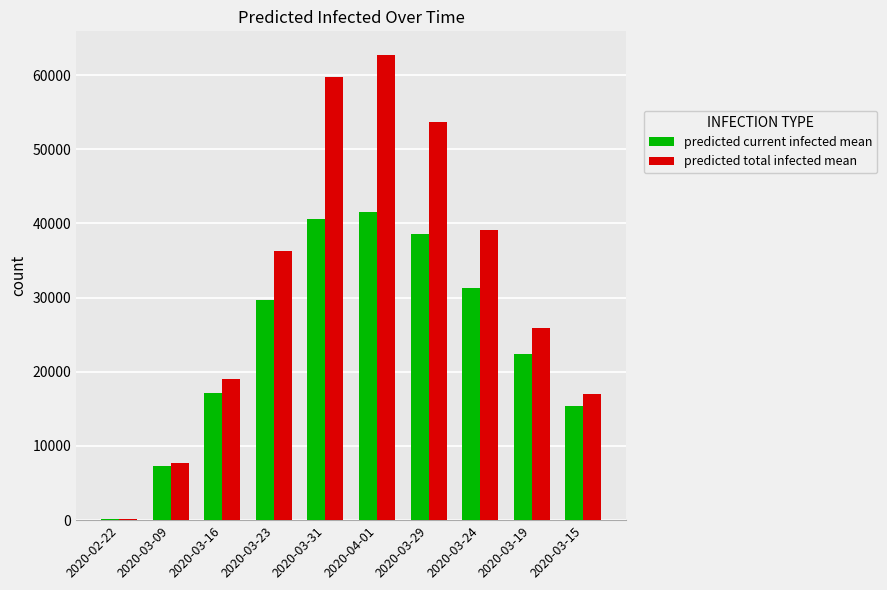

Rank the series by their maximum value, from lowest to highest.

predicted current infected mean, predicted total infected mean